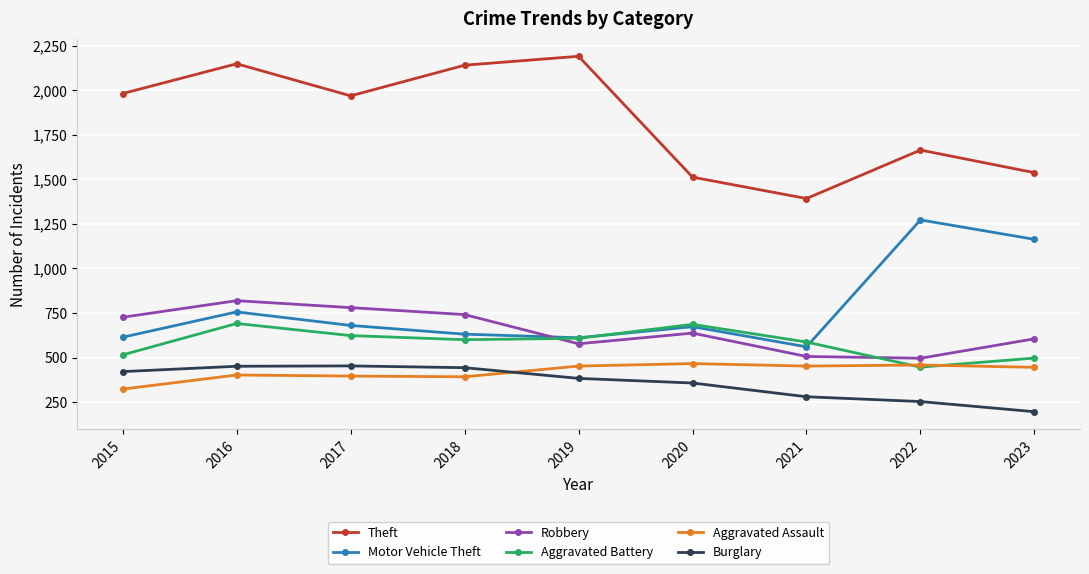

What is the spread (max minus min) of values at 2020?

1155